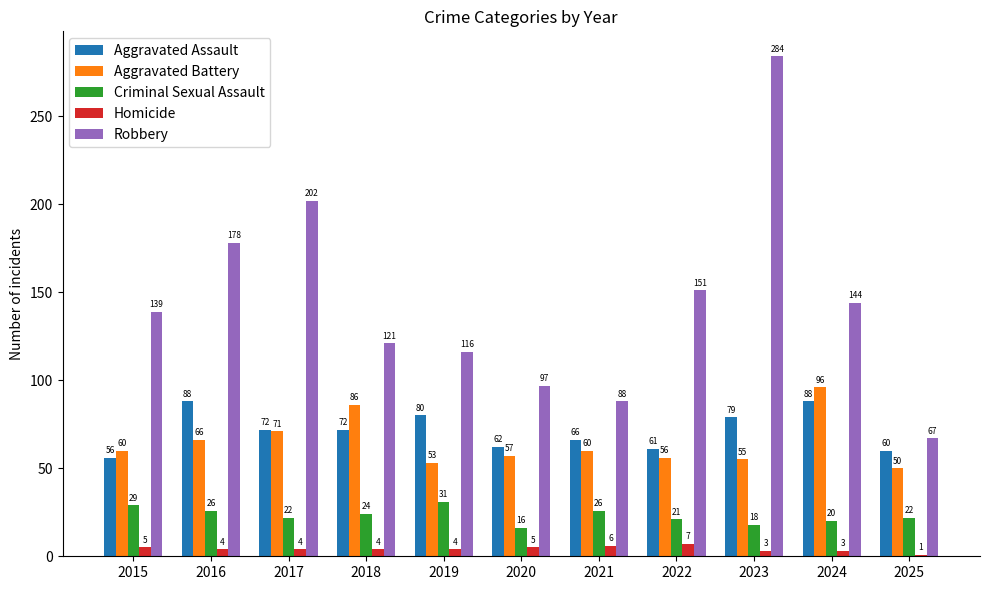

Where does the Criminal Sexual Assault series first go above 22?

2015